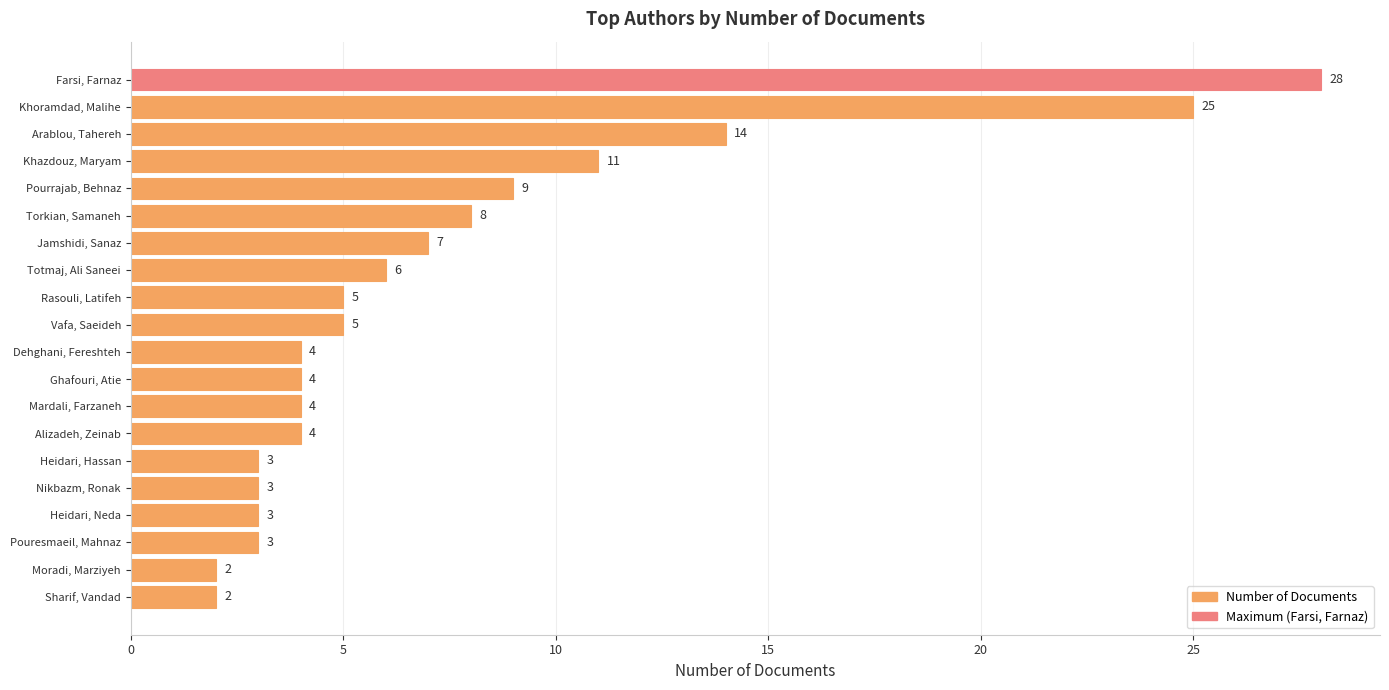

True or false: the data shows 5 at Vafa, Saeideh.

True